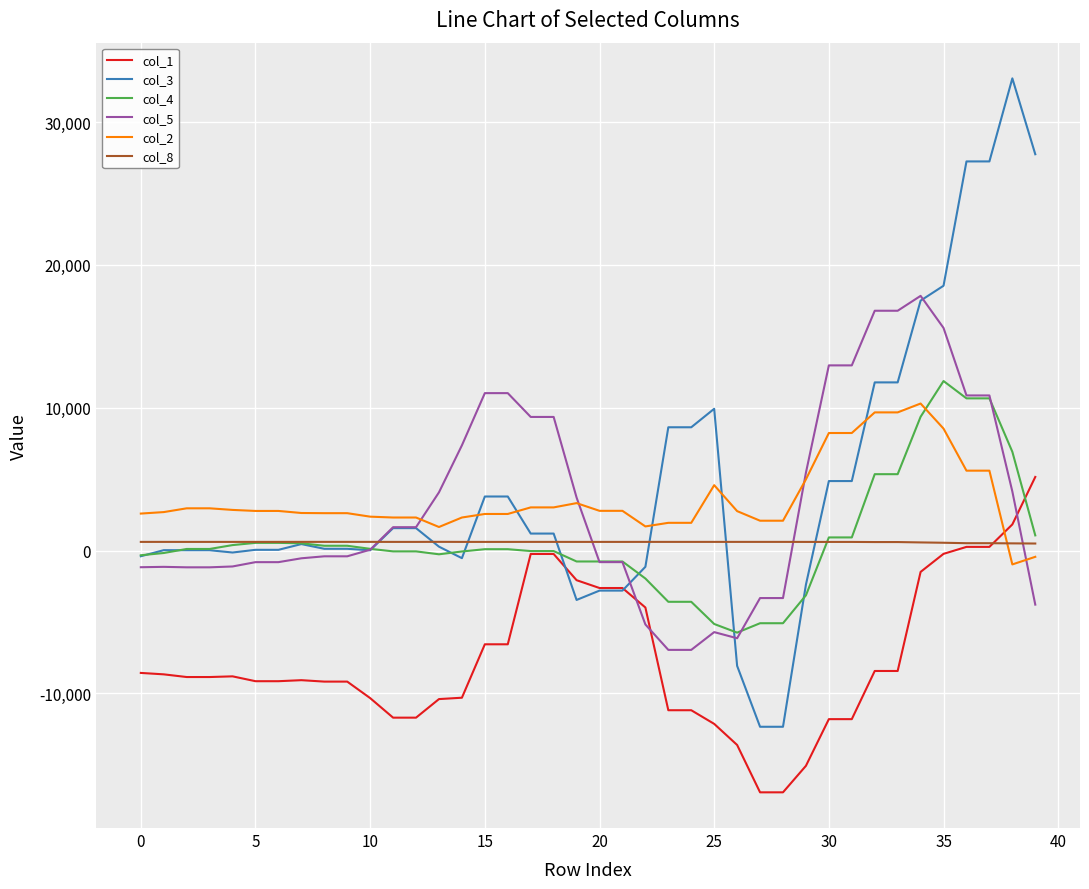

What is the smallest value displayed?

-16928